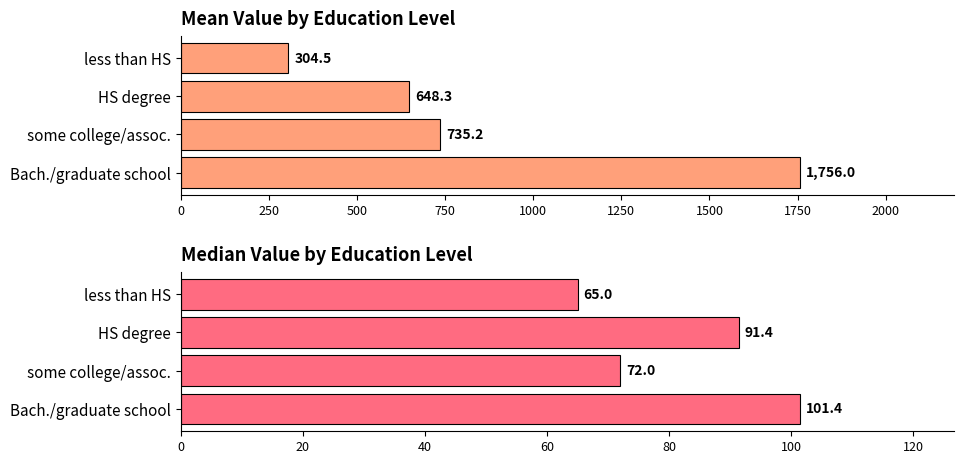

Which has a higher value, Bach./graduate school or less than HS?

Bach./graduate school